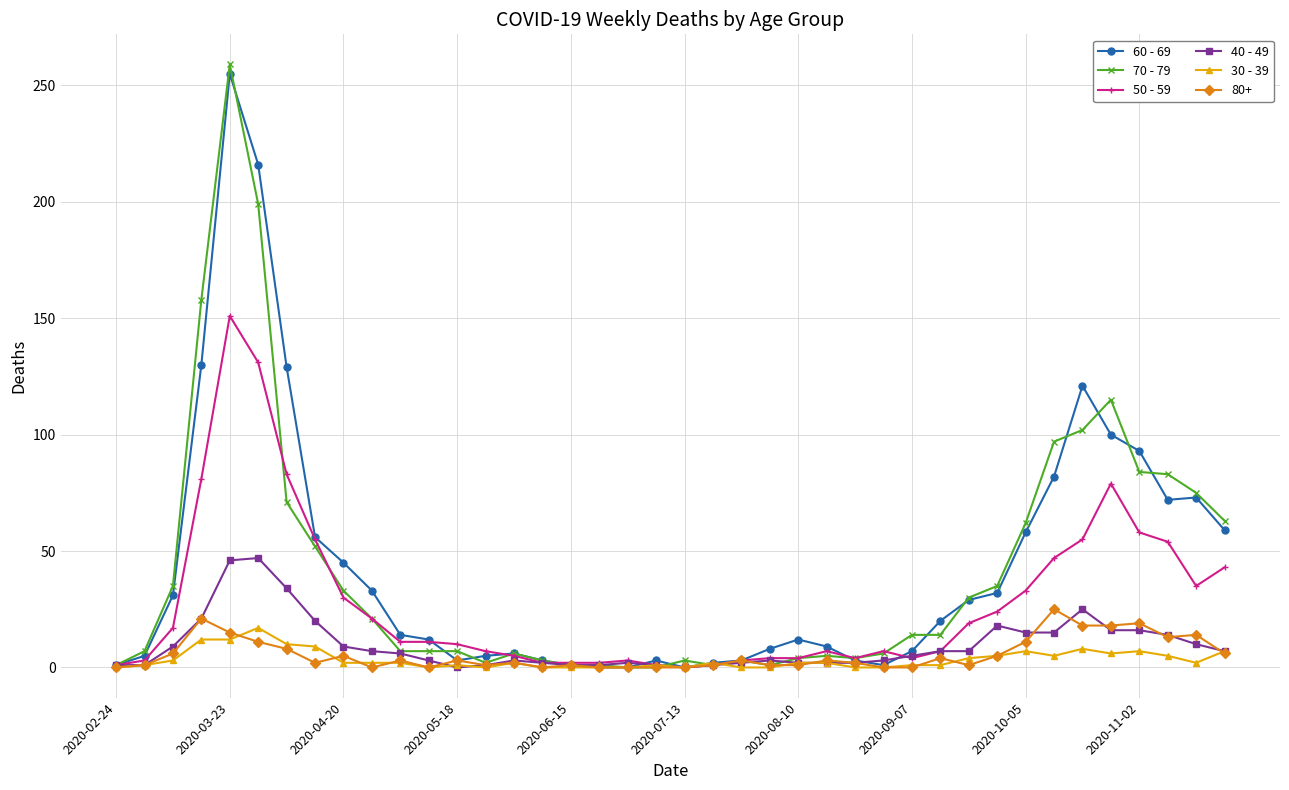

Which series has the widest spread of values?

70 - 79